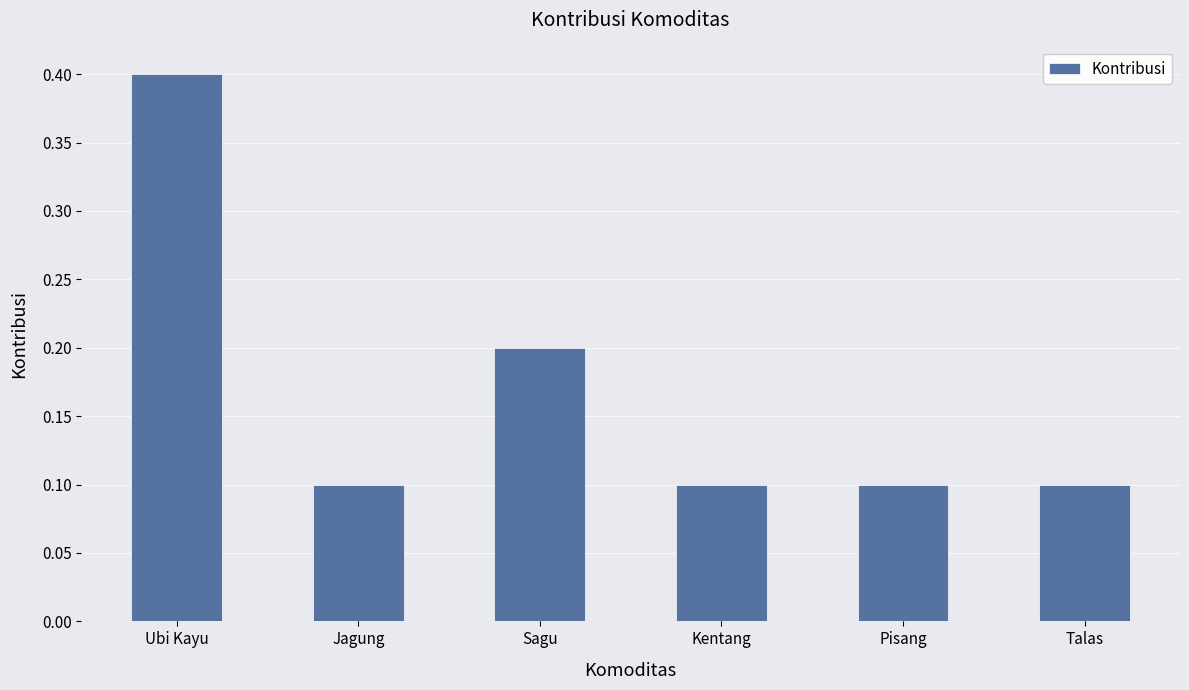

What position from the left is Ubi Kayu?

1